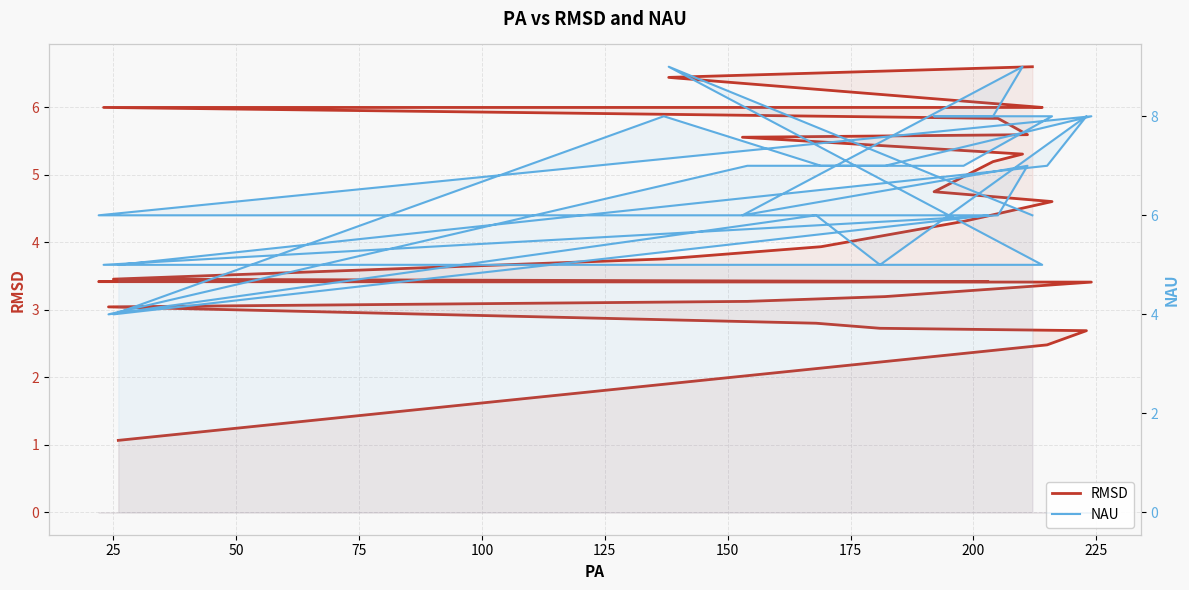

Count the NAU values in the range 6 to 7.

22